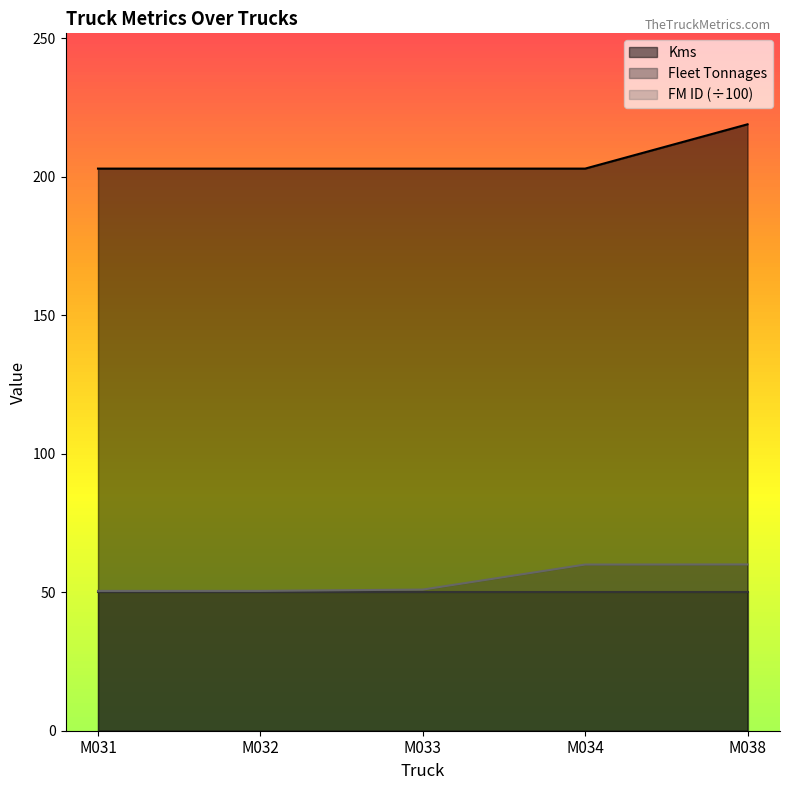

What is the spread (max minus min) of values at M032?

153.0